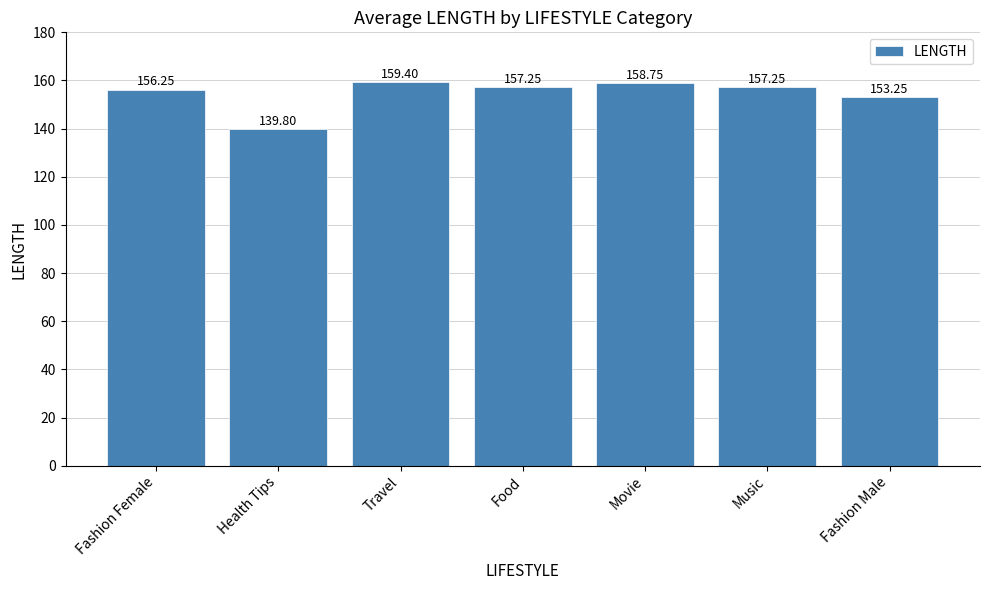

What is the difference between the values at Fashion Male and Movie?

5.5